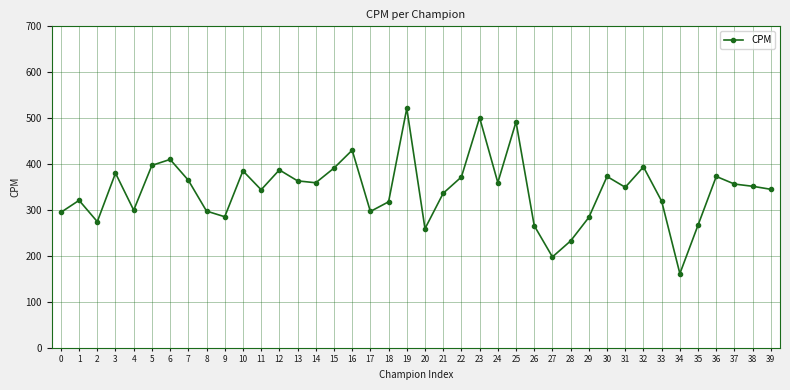

What is the change in value from 22 to 35?

-104.7